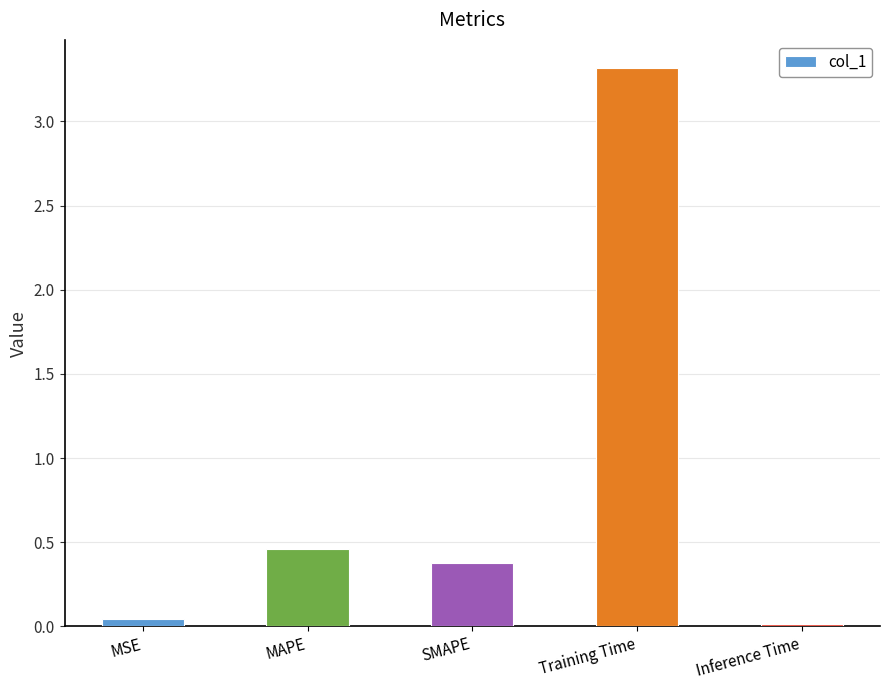

What is the label of the 5th bar from the right?

MSE